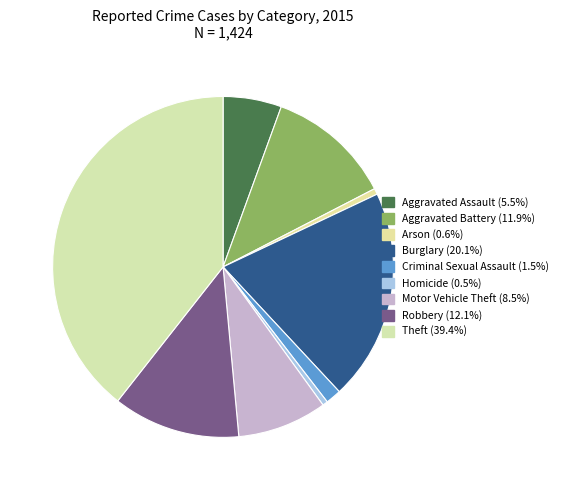

How many slices are in this pie chart?

9